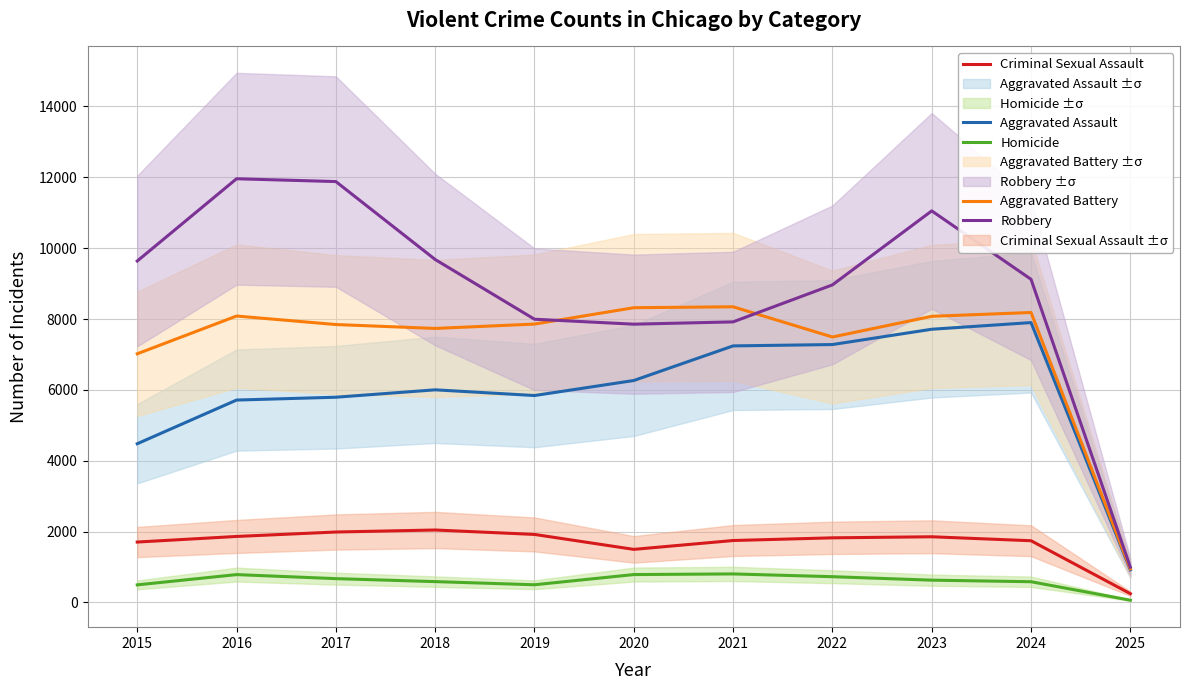

True or false: Robbery and Homicide cross at least once.

False